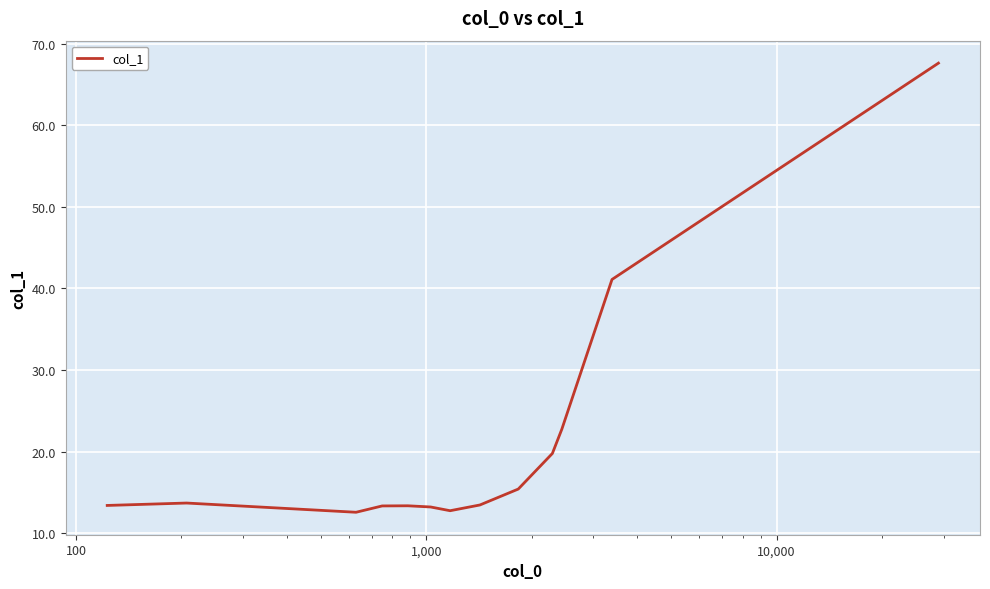

What is the smallest value displayed?

12.6